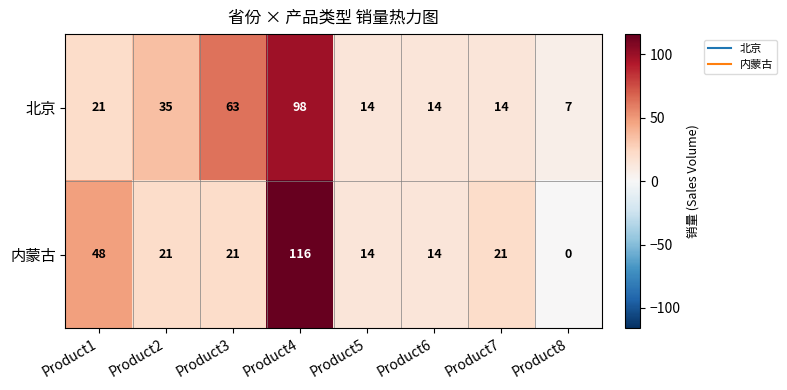

How many series are shown in this chart?

2